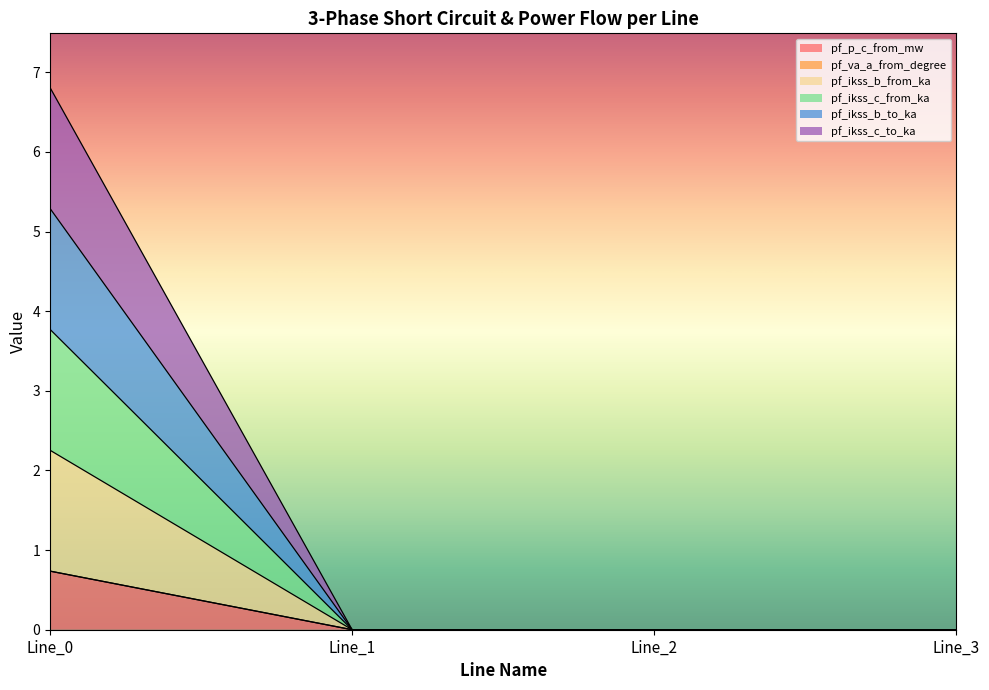

Between Line_1 and Line_3, which is larger?

Line_1